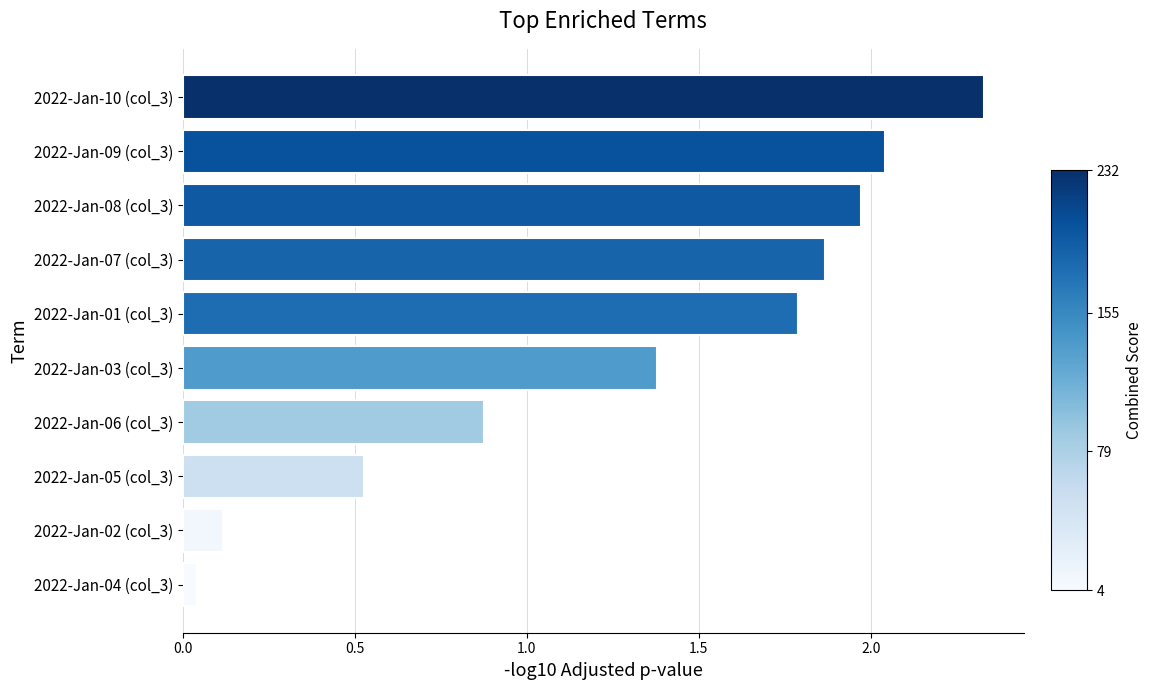

The chart shows a value of 1.8 at 2022-Jan-01 (col_3). True or false?

True